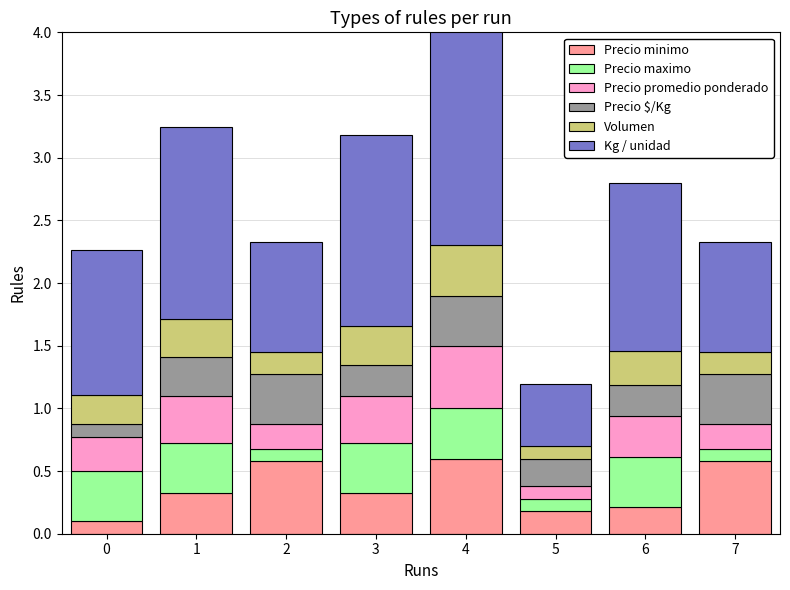

Reading left to right, list all the values displayed in this chart.

Precio minimo: 0=0.1	1=0.3	2=0.6	3=0.3	4=0.6	5=0.2	6=0.2	7=0.6
Precio maximo: 0=0.4	1=0.4	2=0.1	3=0.4	4=0.4	5=0.1	6=0.4	7=0.1
Precio promedio ponderado: 0=0.3	1=0.4	2=0.2	3=0.4	4=0.5	5=0.1	6=0.3	7=0.2
Precio $/Kg: 0=0.1	1=0.3	2=0.4	3=0.2	4=0.4	5=0.2	6=0.2	7=0.4
Volumen: 0=0.2	1=0.3	2=0.2	3=0.3	4=0.4	5=0.1	6=0.3	7=0.2
Kg / unidad: 0=1.2	1=1.5	2=0.9	3=1.5	4=2.0	5=0.5	6=1.3	7=0.9